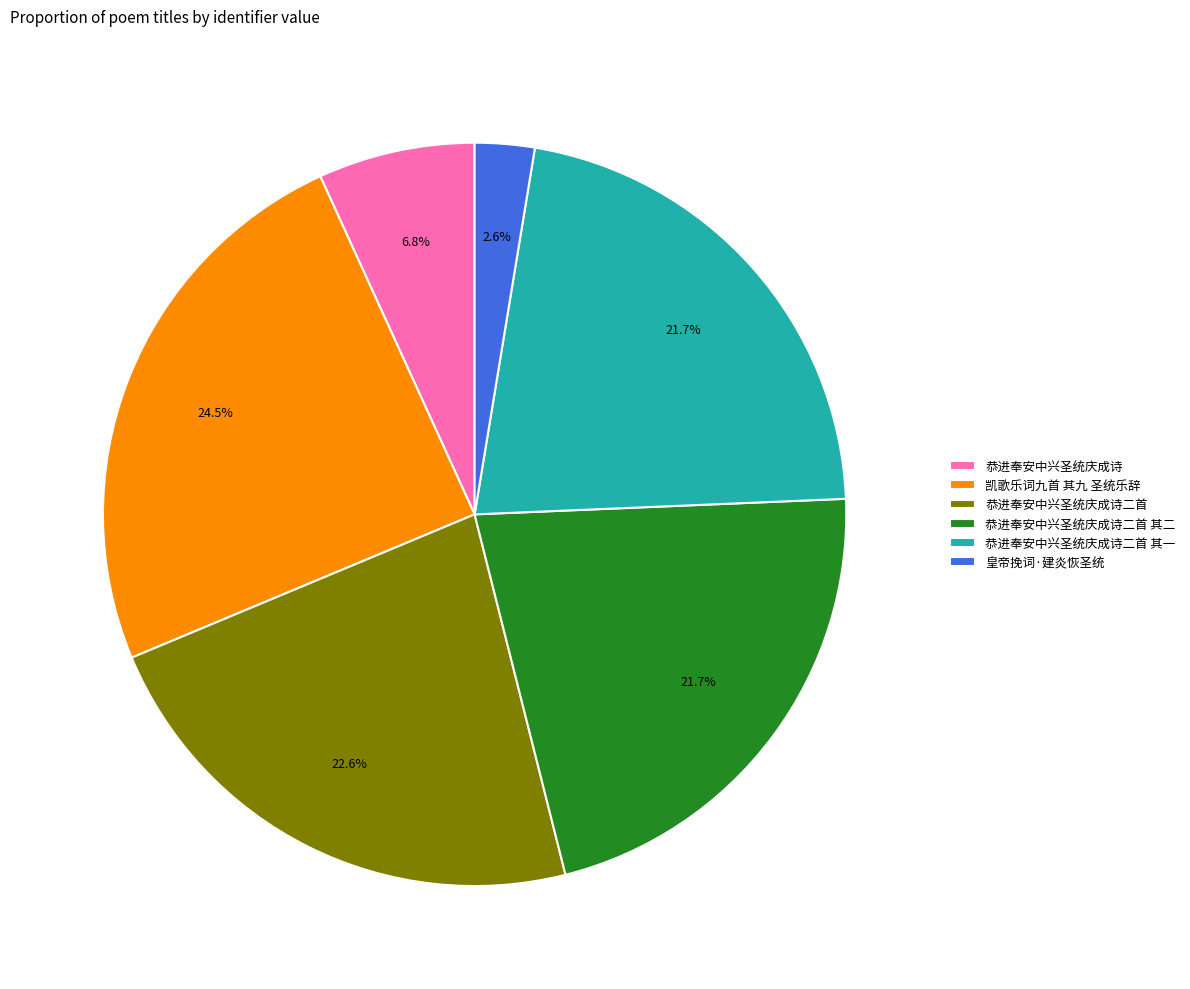

To the nearest percent, what is the combined percentage of 凯歌乐词九首 其九 圣统乐辞 and 皇帝挽词·建炎恢圣统?

27%